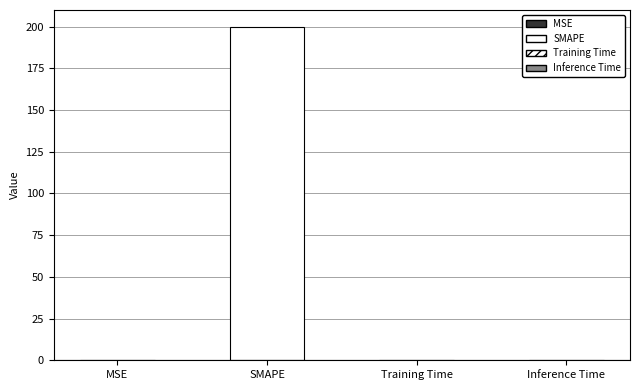

The chart shows a value of 200.0 at SMAPE. True or false?

True